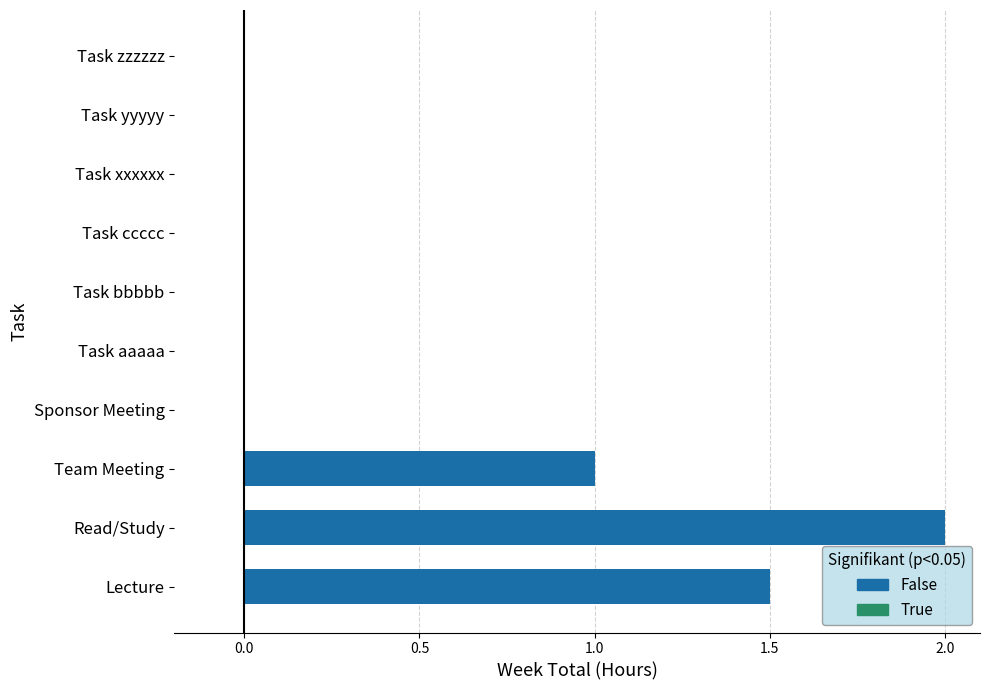

Is the value of True at Read/Study greater than the value of False at Task aaaaa?

No